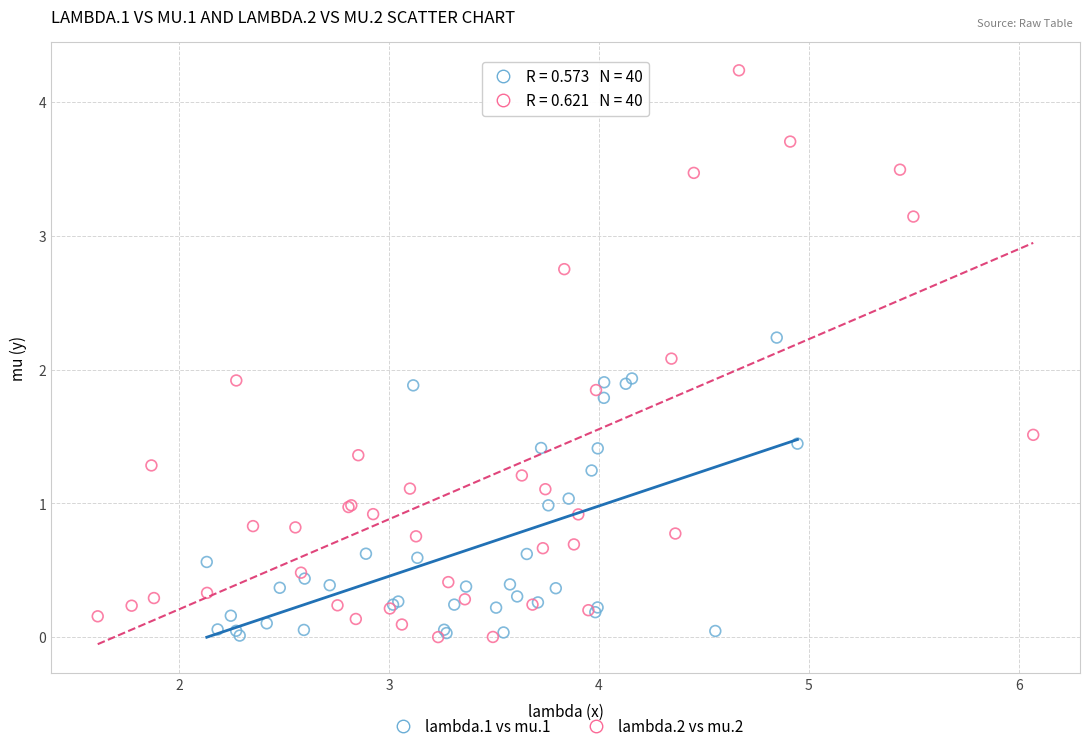

Which series contains the highest Y value?

lambda.2 vs mu.2